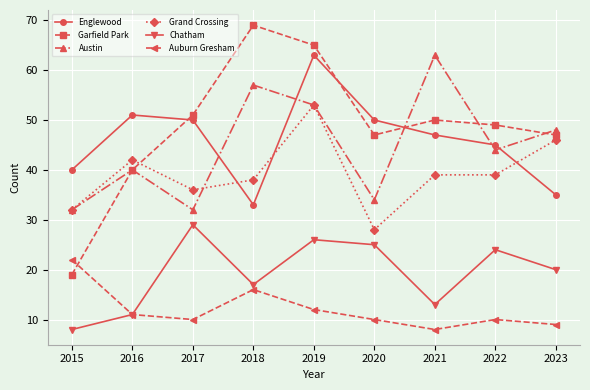

Where is the first local minimum for Garfield Park?

2020